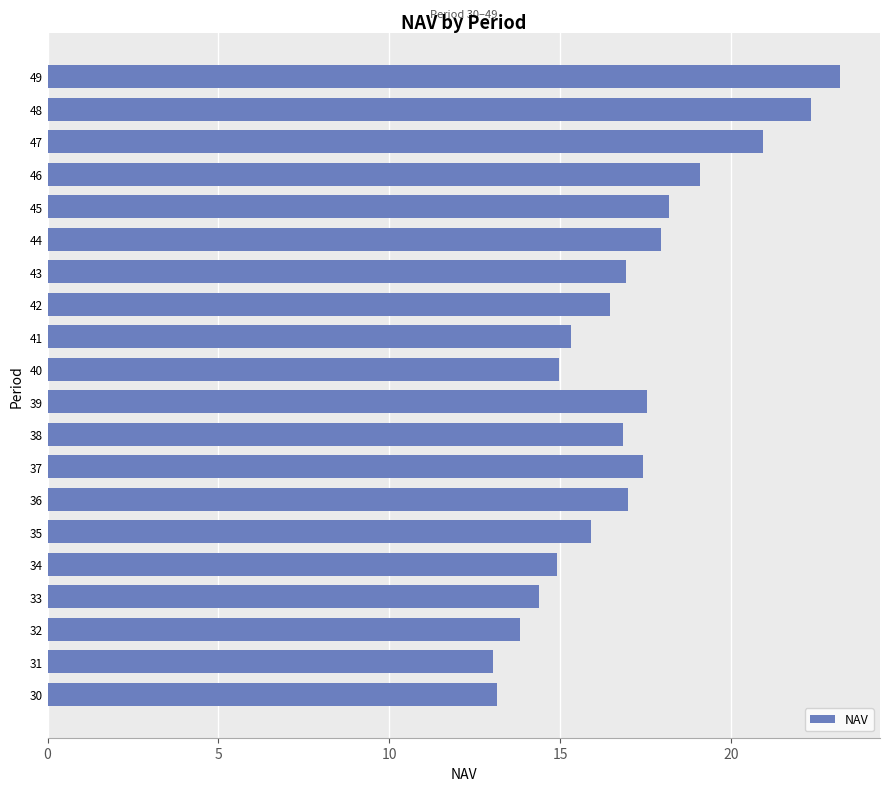

Which category has the highest value across all series?

49